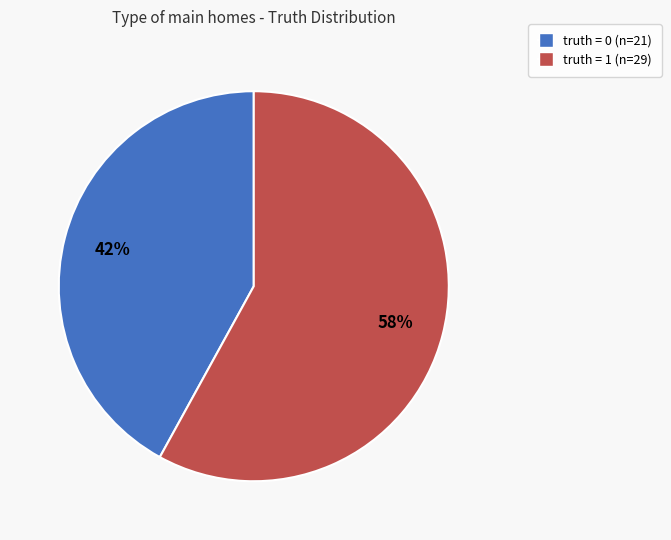

Is there any slice that represents more than half of the pie?

Yes